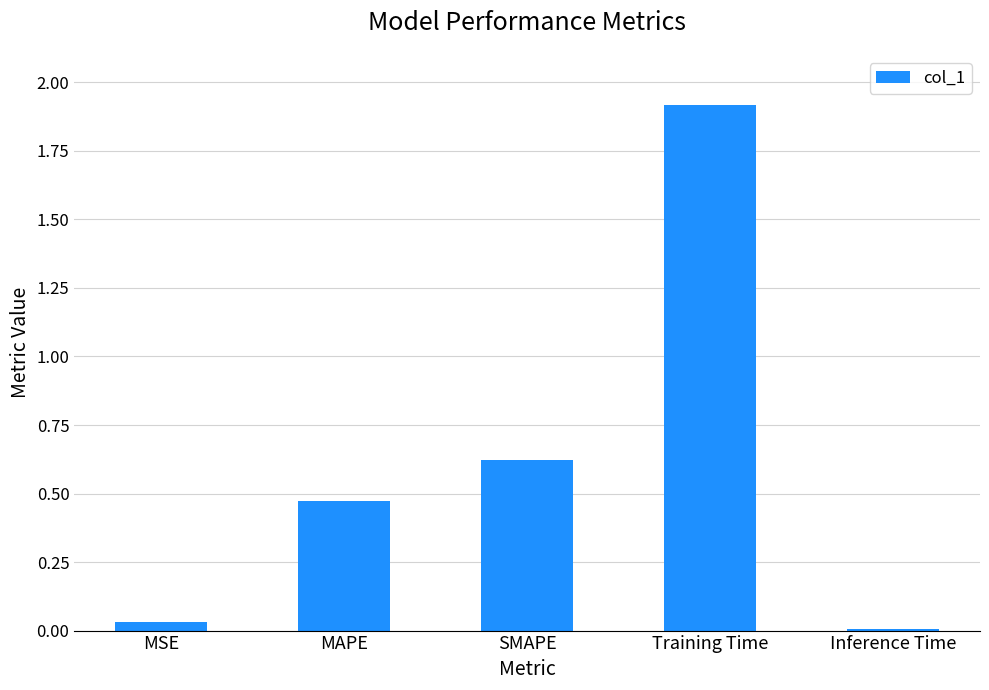

What is the sum of the values at MAPE and SMAPE?

1.1